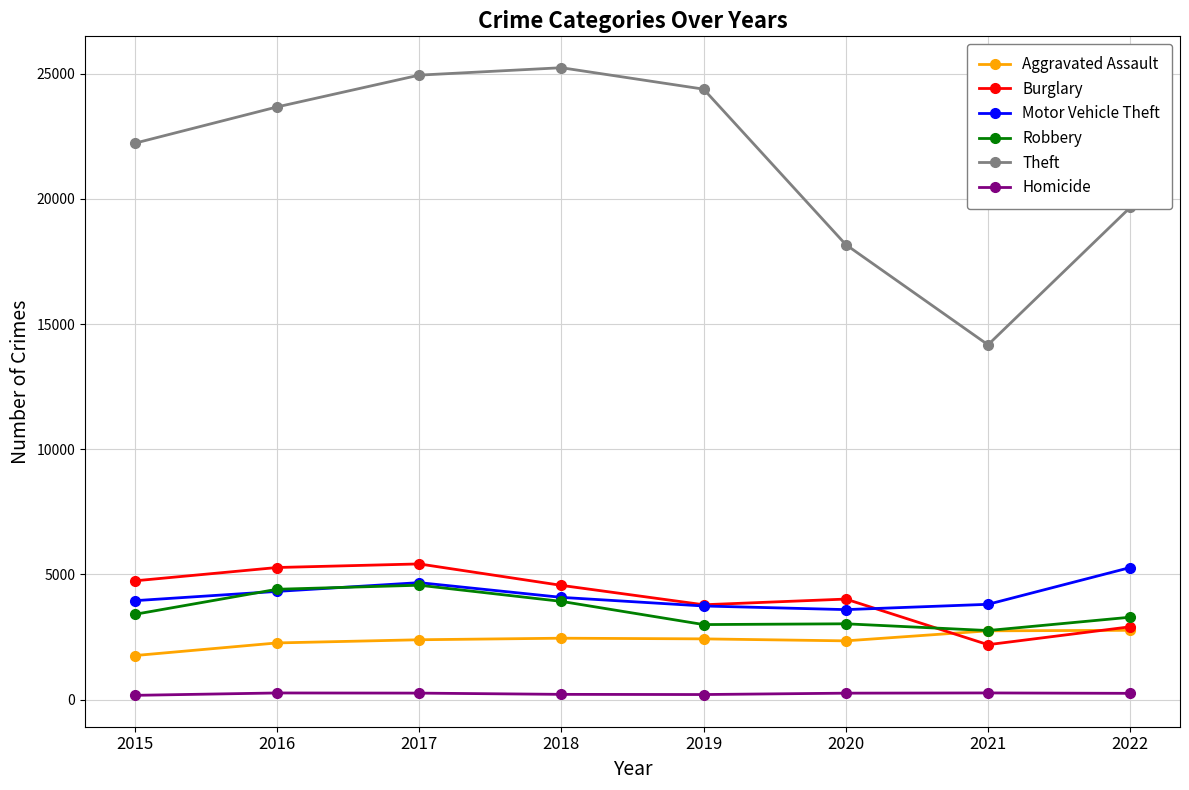

How many data points in Theft are less than 23665?

4